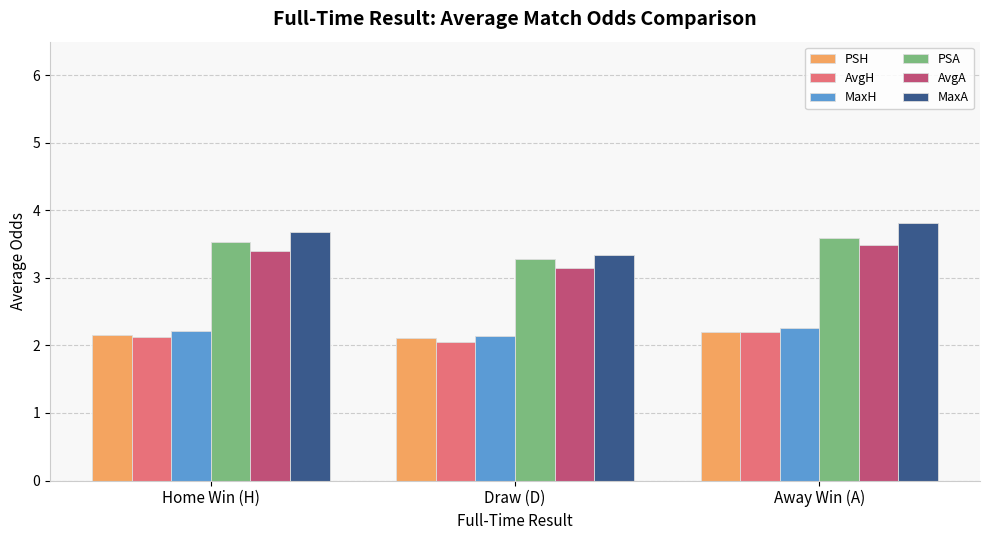

At which label does AvgA reach its peak?

Away Win (A)